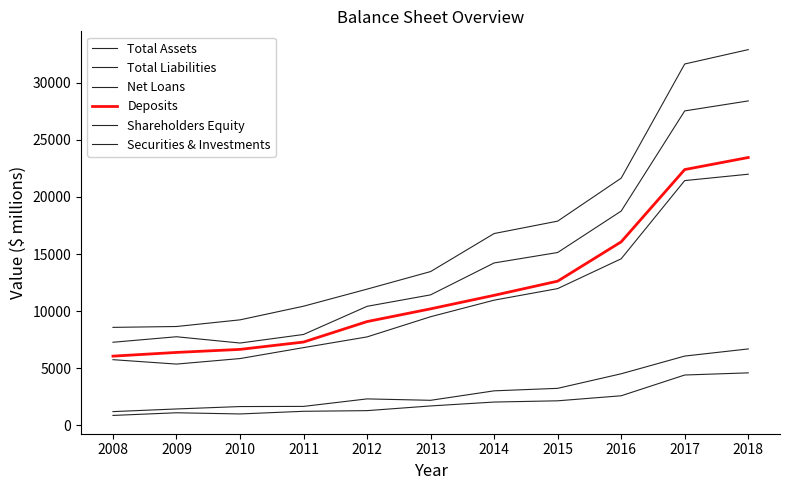

Where is Shareholders Equity nearest to the value 2725?

2016